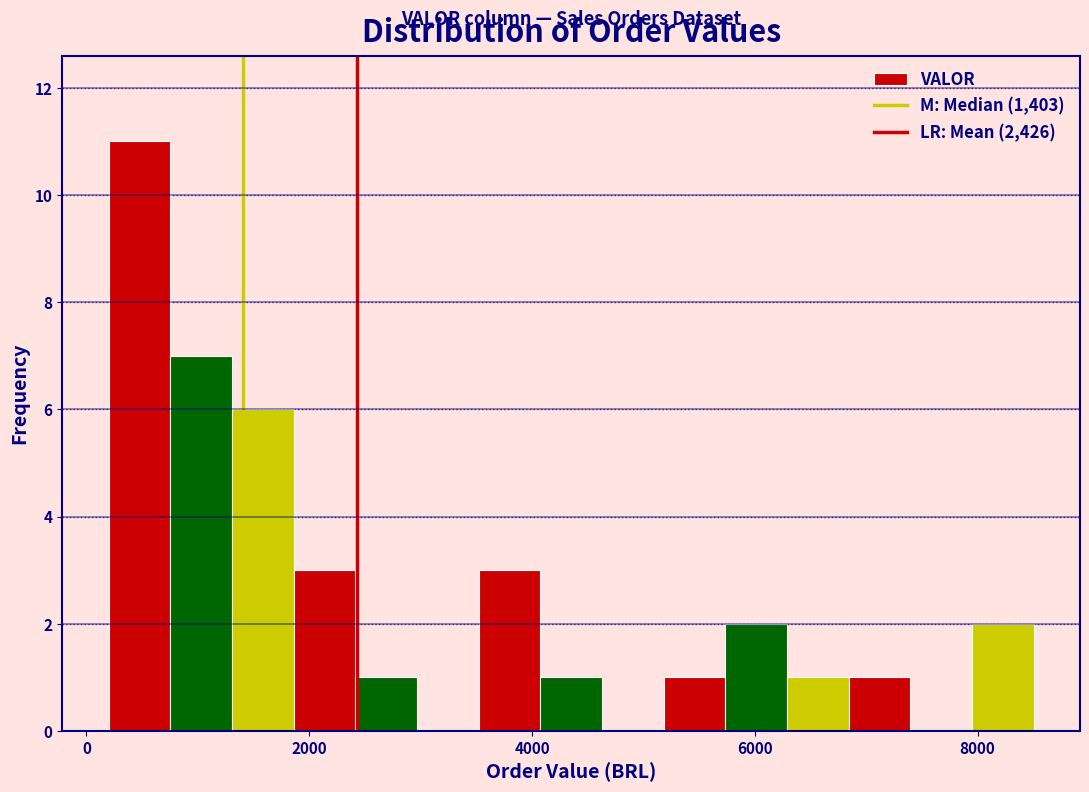

Read against the x-axis, roughly where is the centre of the tallest bar?

400